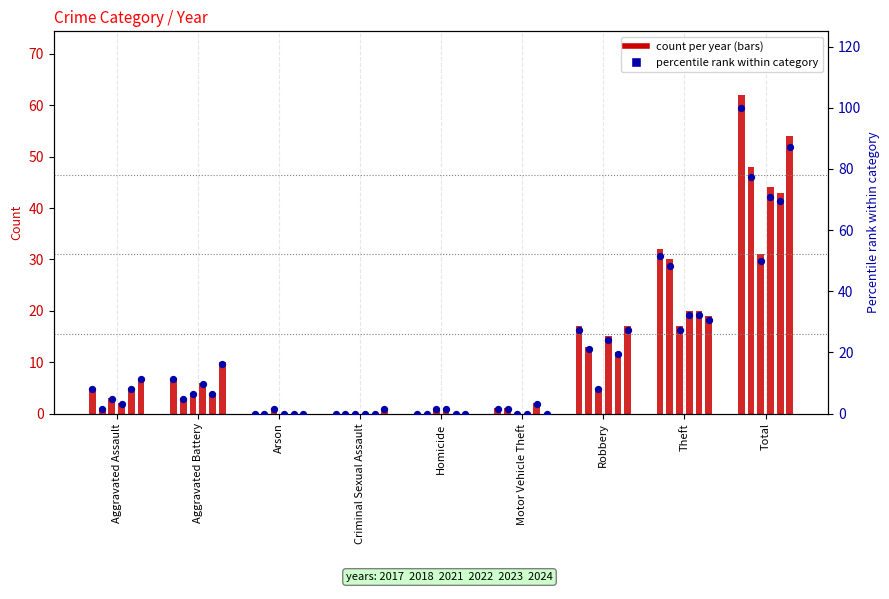

Which series has the largest Y range (max minus min)?

2017